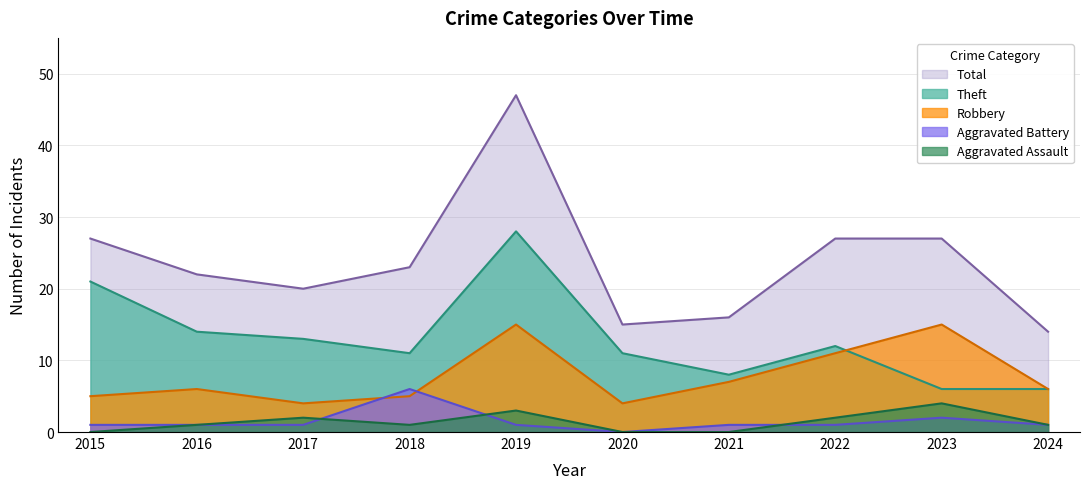

What is the value of the Aggravated Battery point at the 1st from the left?

1